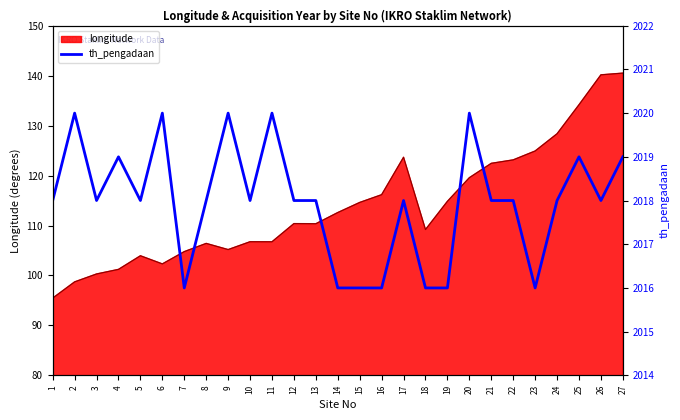

What is the difference between the second highest and second lowest values?

4